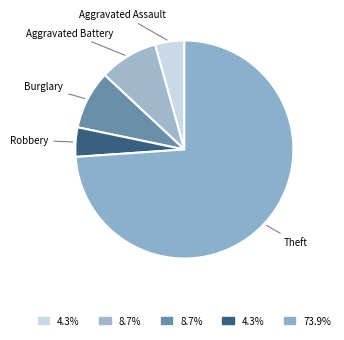

The Theft slice represents 74% of the pie. True or false?

True